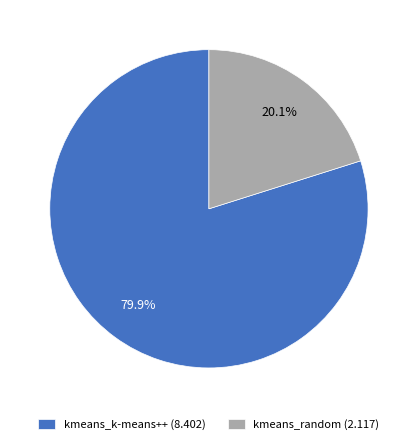

Which category accounts for the majority?

kmeans_k-means++